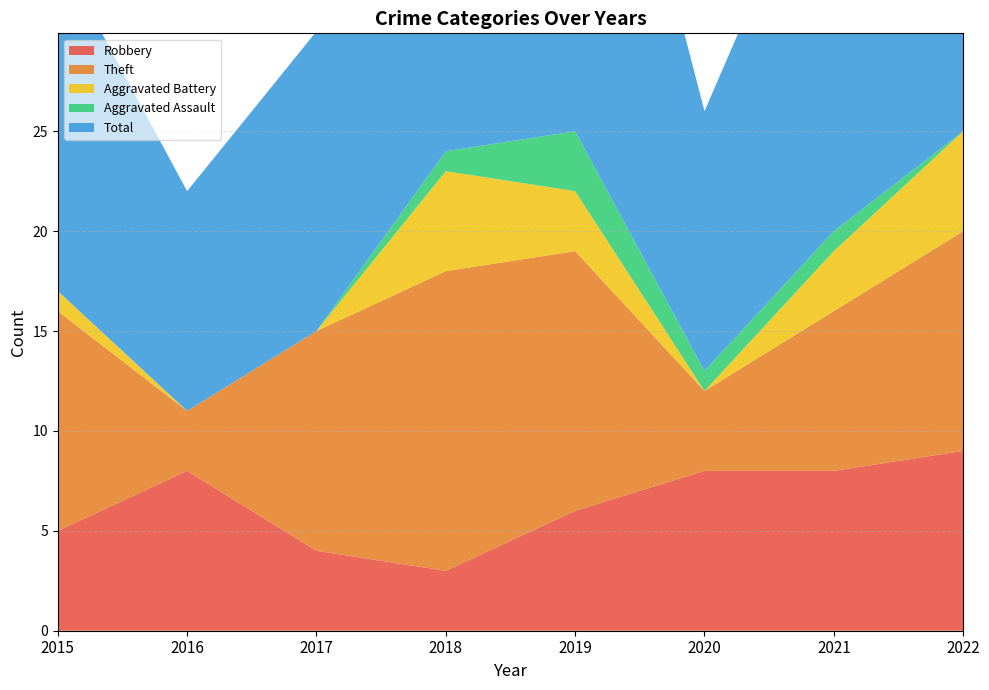

Reading left to right, what are all the values shown in this chart?

Robbery: 5	8	4	3	6	8	8	9
Theft: 11	3	11	15	13	4	8	11
Aggravated Battery: 1	0	0	5	3	0	3	5
Aggravated Assault: 0	0	0	1	3	1	1	0
Total: 17	11	15	24	26	13	21	26